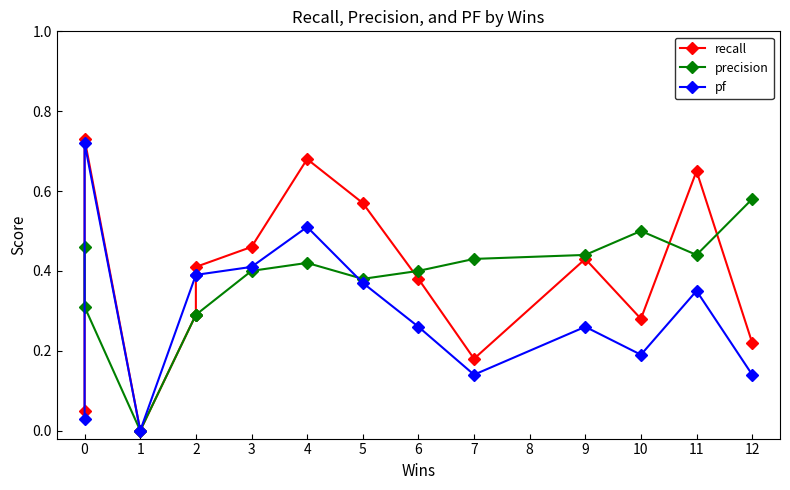

What is the difference between the second highest and second lowest values in the pf series?

0.5